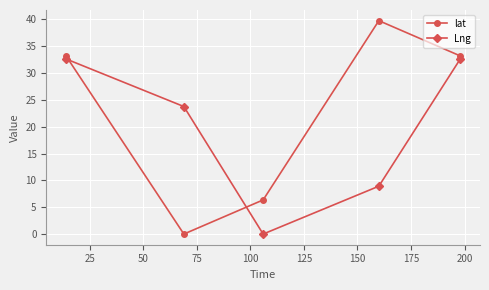

Which series has the widest spread of values?

lat